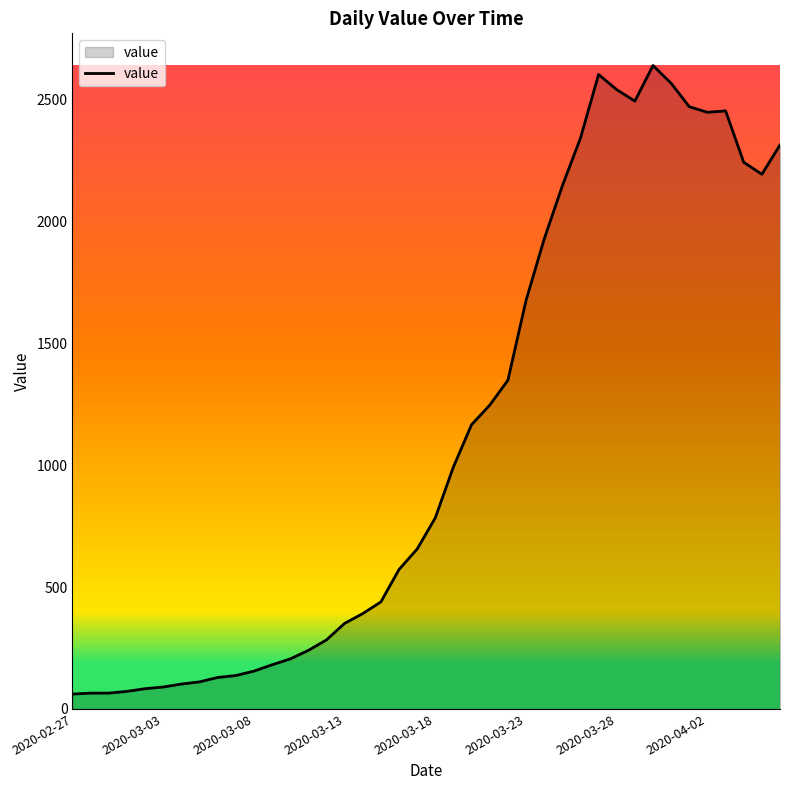

What is the difference between the maximum and minimum values?

2578